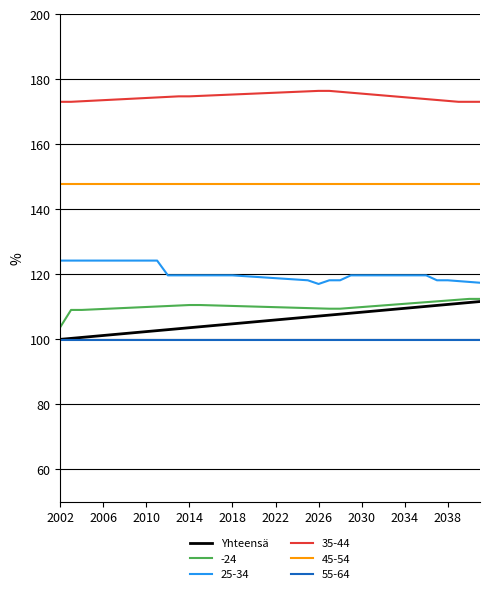

Which series has the largest total across all categories?

35-44